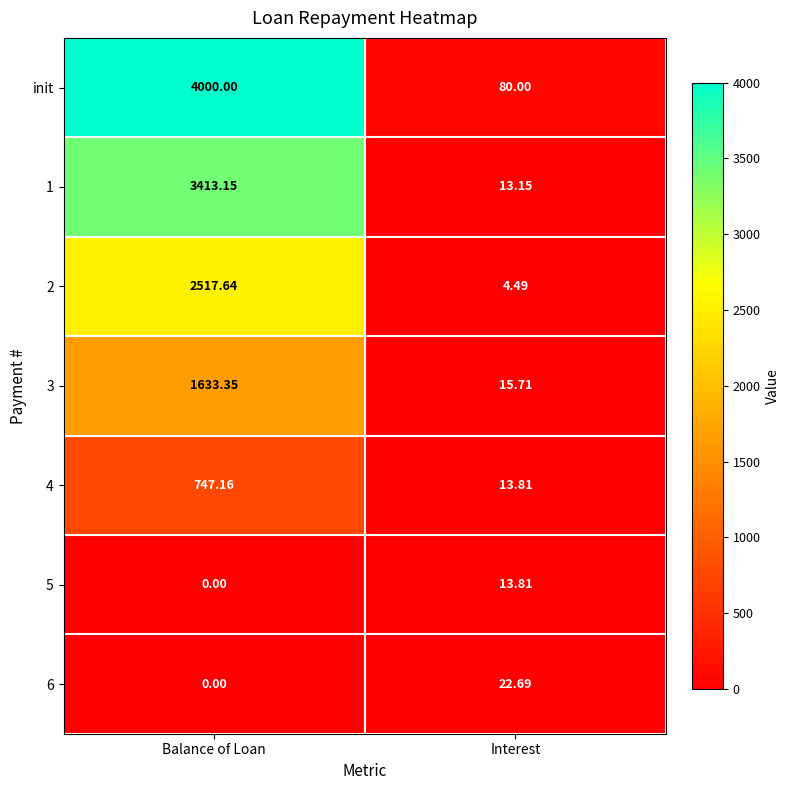

Which series has the widest spread of values?

init